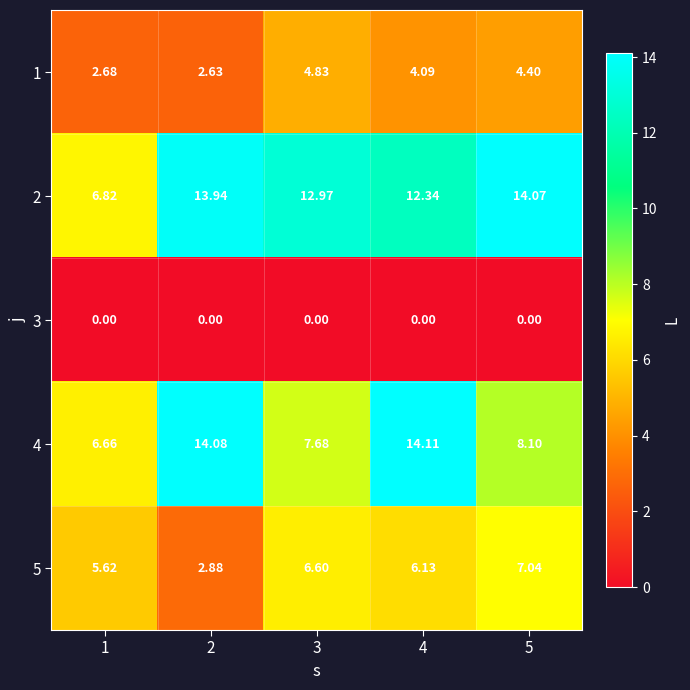

Is the value of 3 at 1 greater than the value of 1 at 3?

No